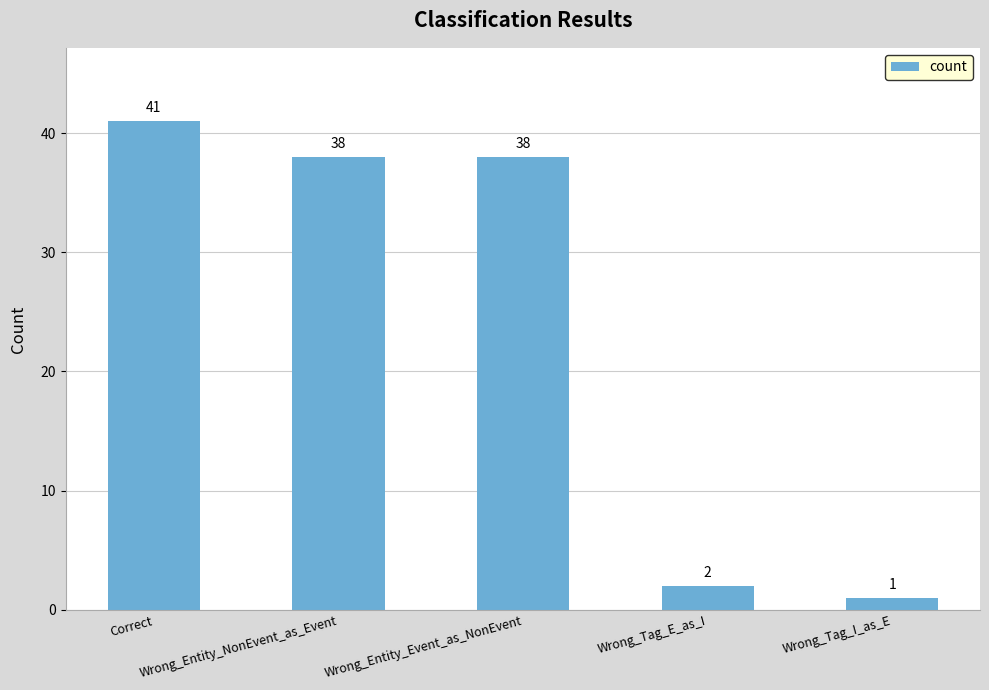

What is the greatest value displayed?

41